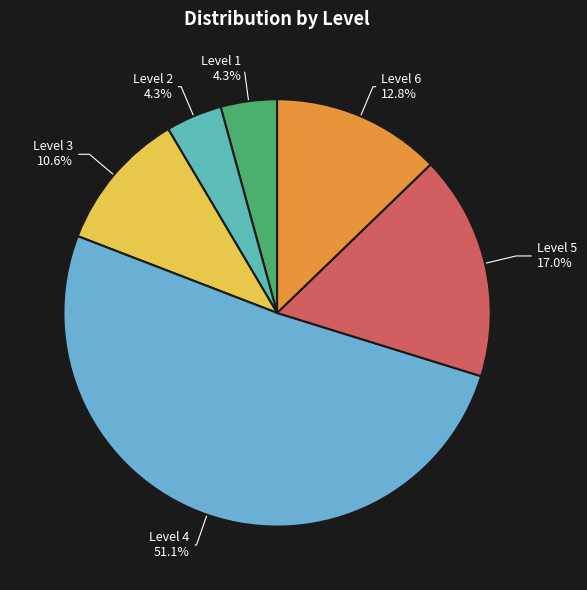

Which slice is the largest?

Level 4 51.1%